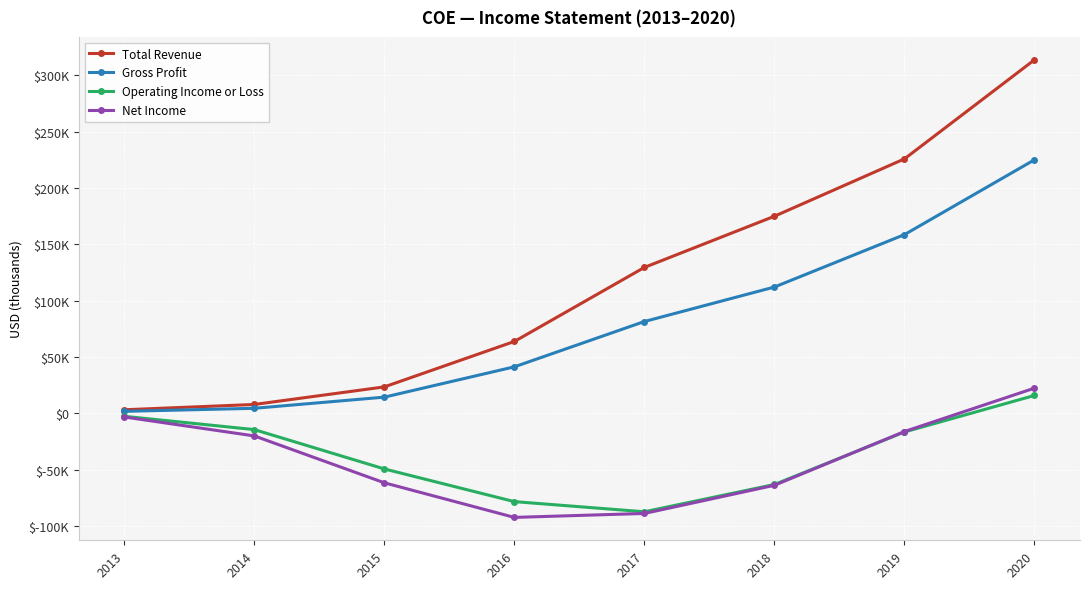

What are all the series names shown in the legend?

Total Revenue, Gross Profit, Operating Income or Loss, Net Income